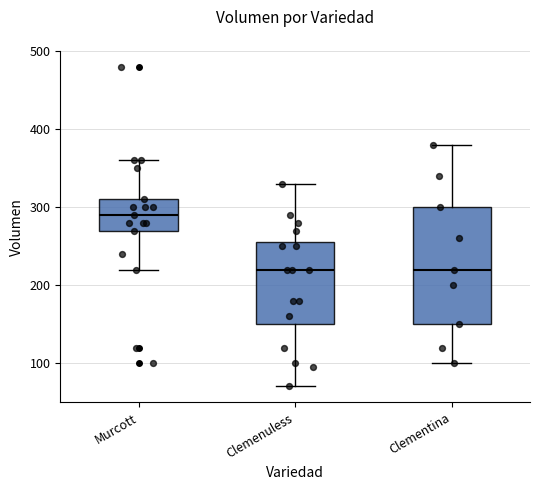

Comparing the boxes themselves (not the whiskers), which one is the tallest?

Clementina